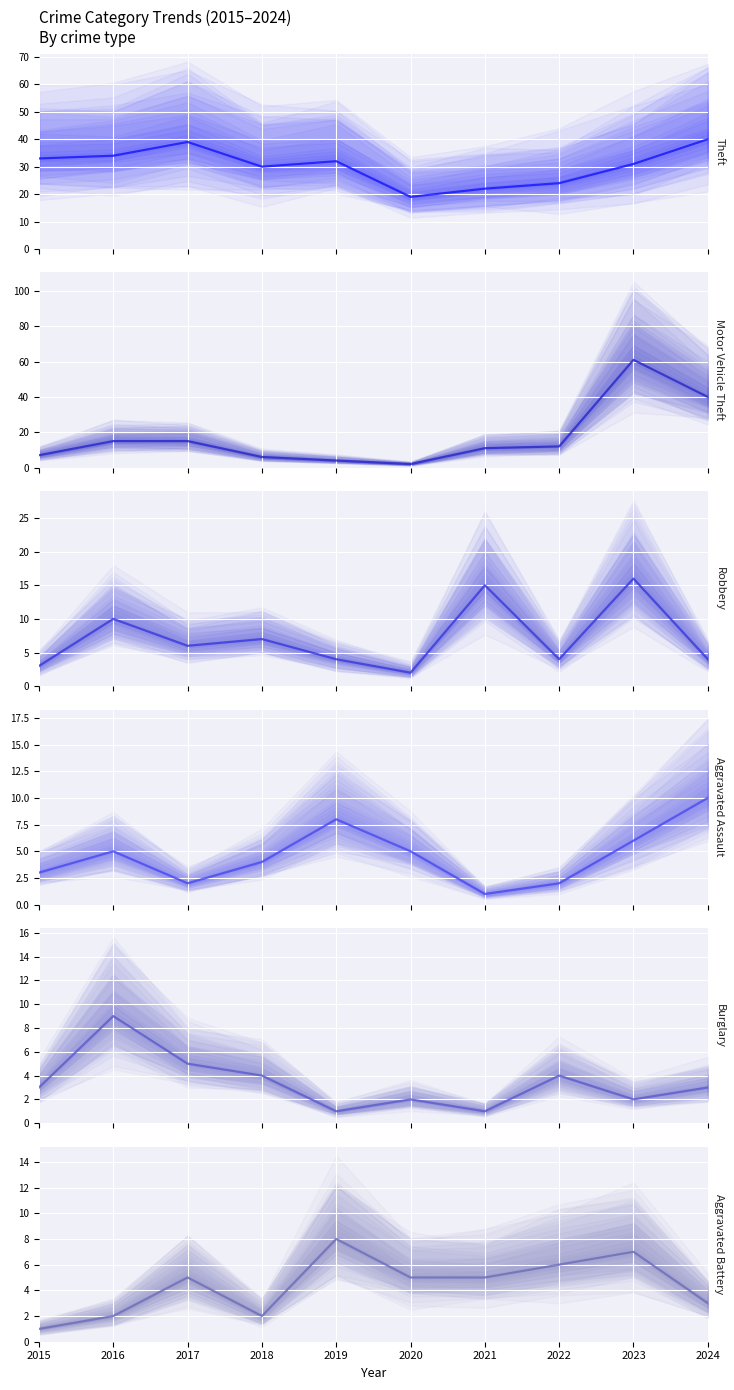

What is the difference between the maximum and second lowest values in the Burglary (main) series?

8